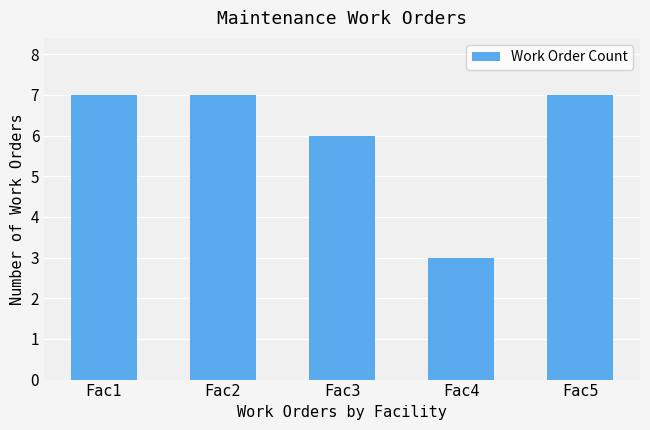

What is the greatest value displayed?

7